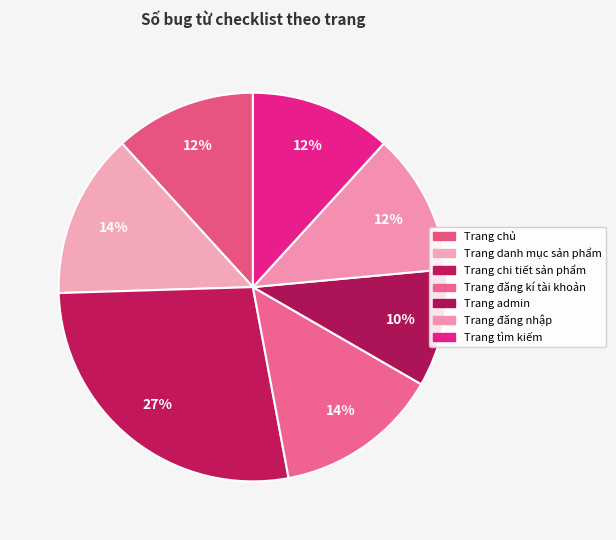

To the nearest percent, what is the average slice percentage?

14%